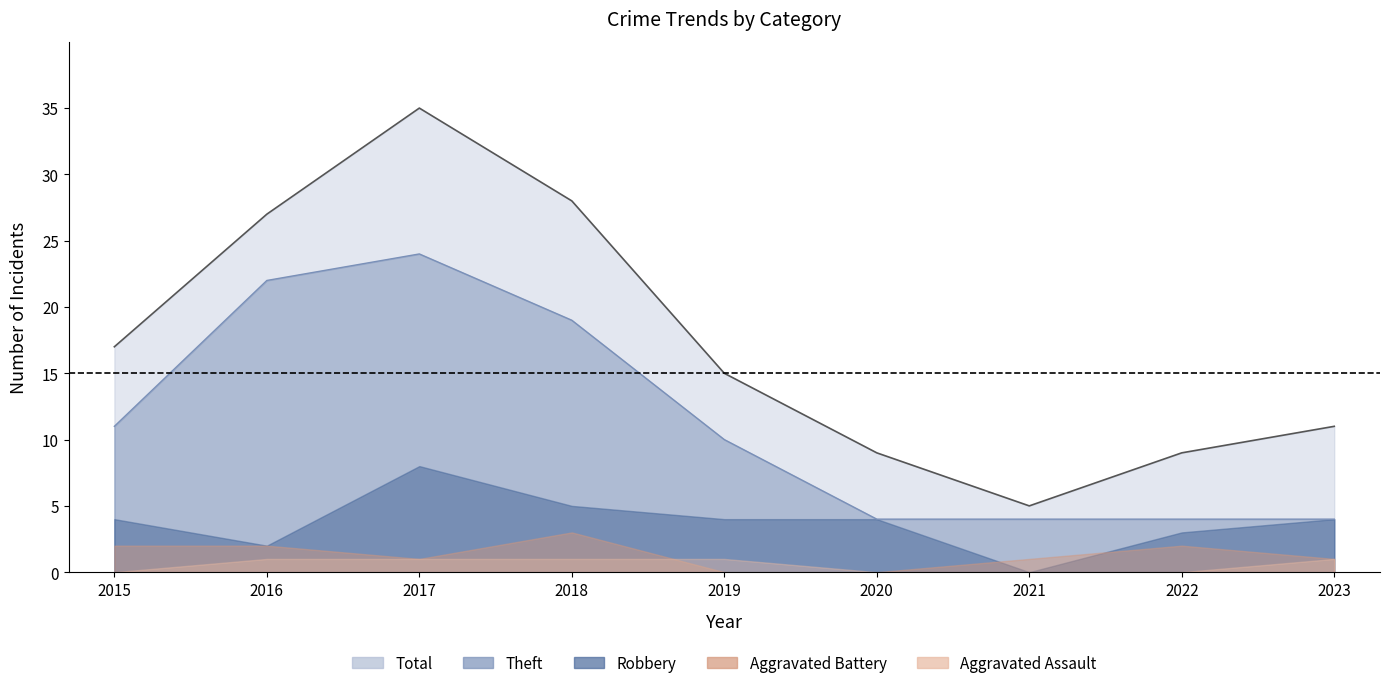

What is the greatest value displayed?

35